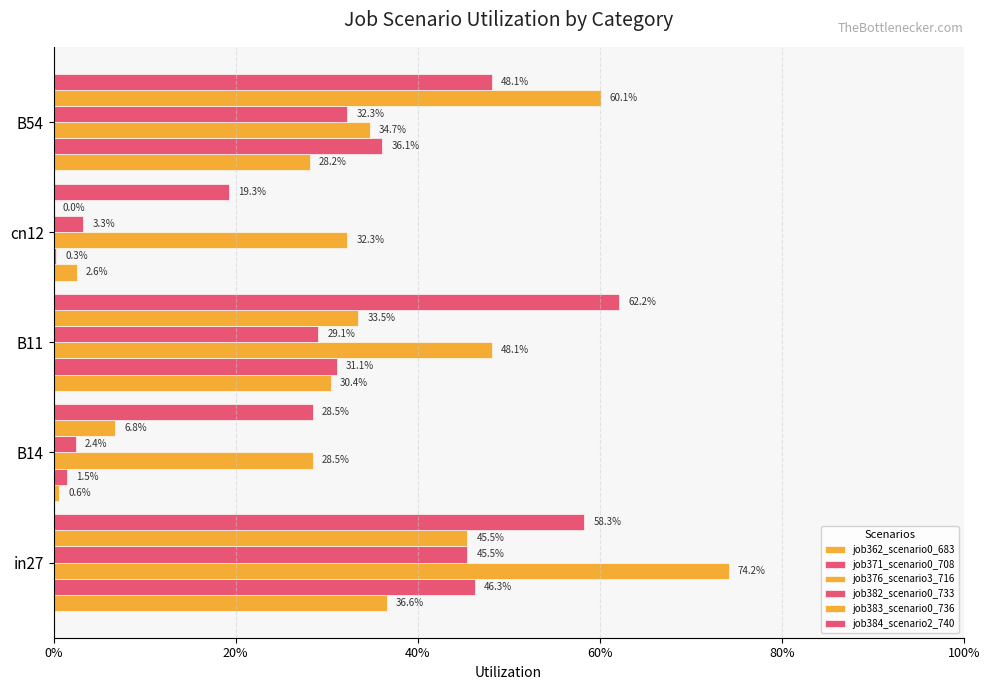

Are the bars grouped side by side (vs. stacked)?

Yes